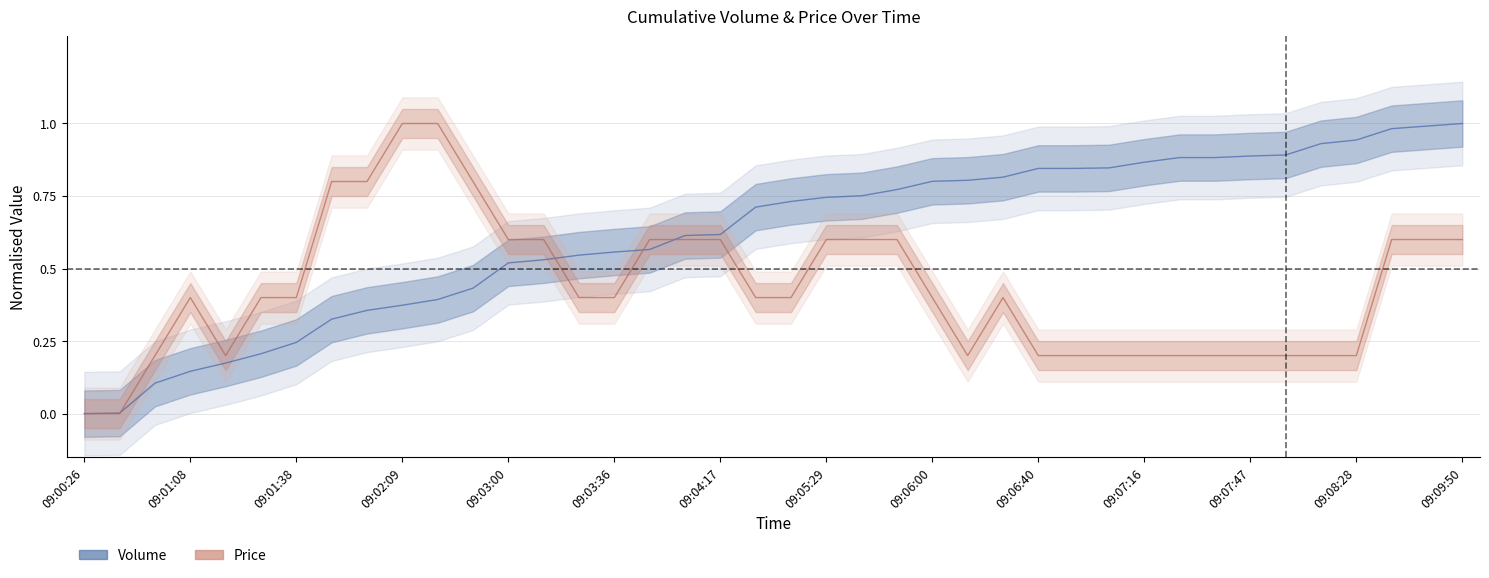

At which category does Price reach its first local valley?

09:01:18